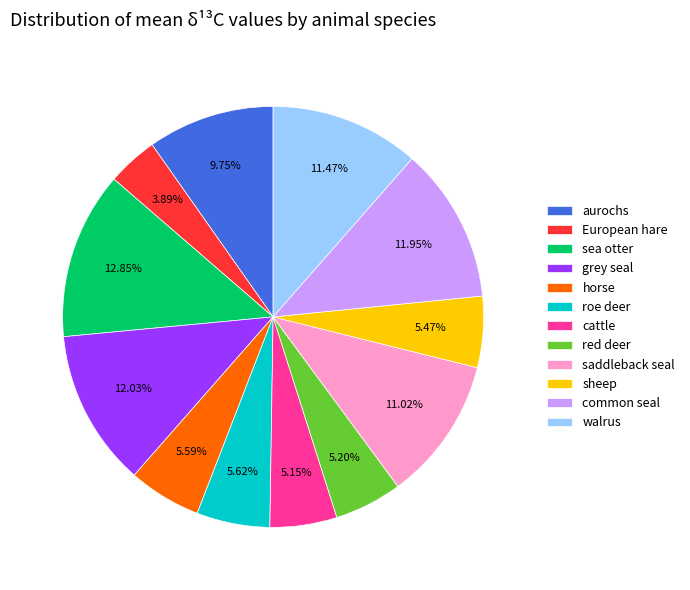

Count the number of slices in the pie.

12